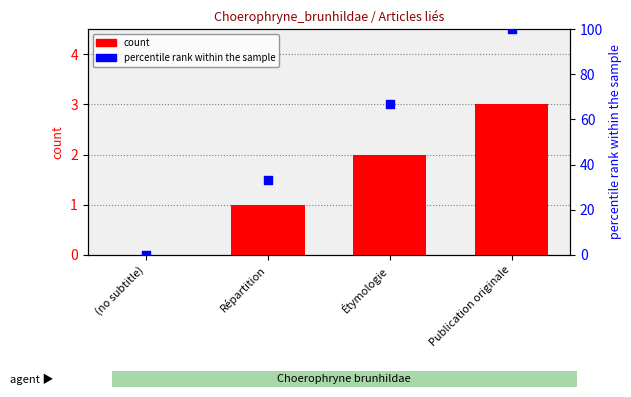

Is the value of percentile rank within the sample at Répartition greater than the value of count at Publication originale?

Yes